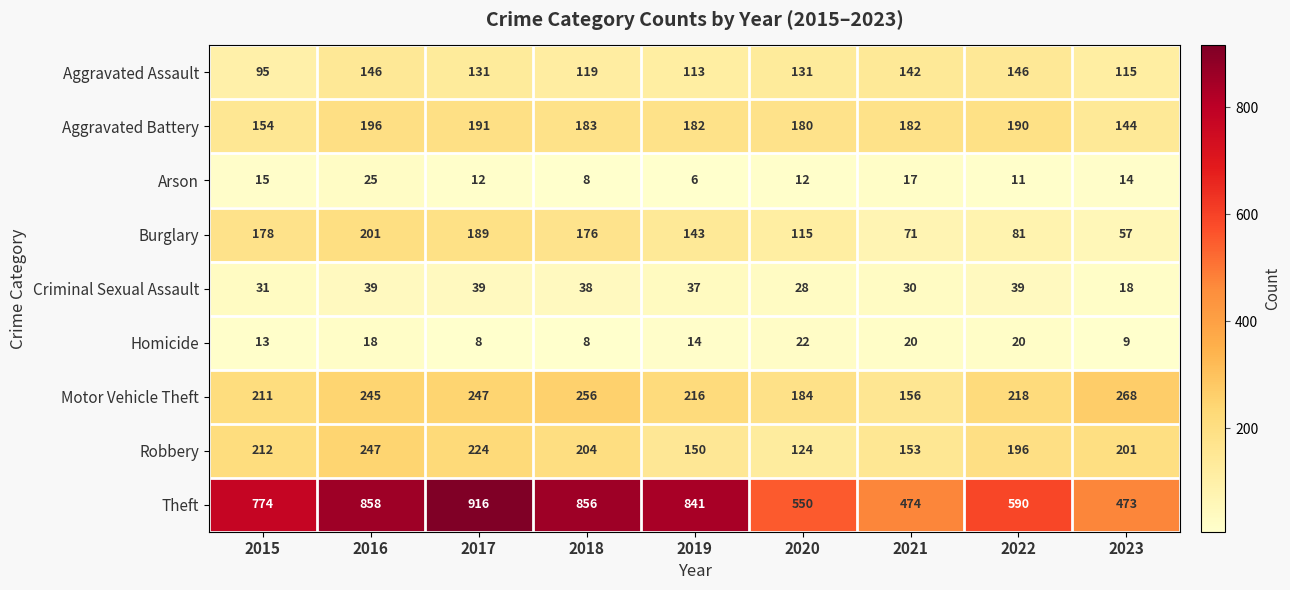

What is the total value across all series at 2016?

1975